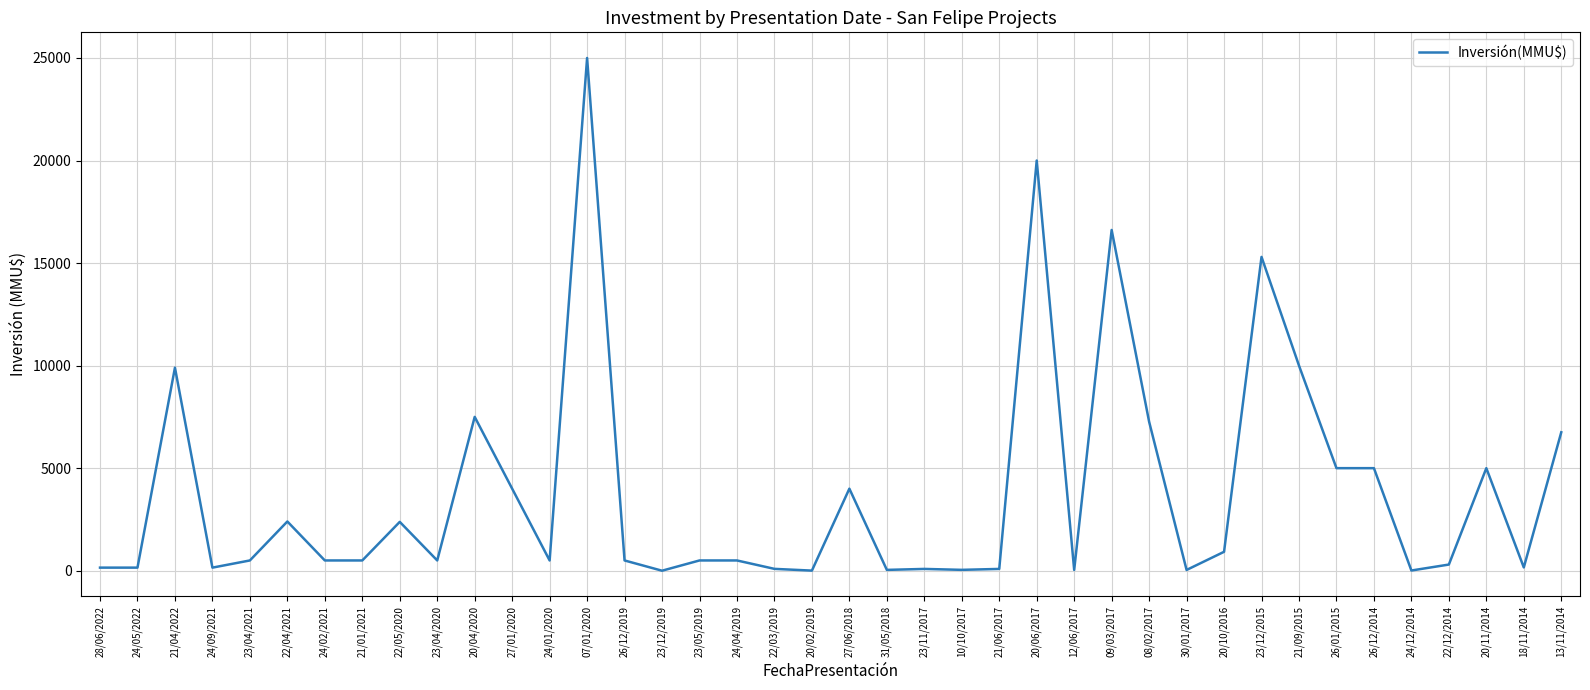

Approximately how many times larger is the value at 24/01/2020 compared to 23/04/2020?

1.0